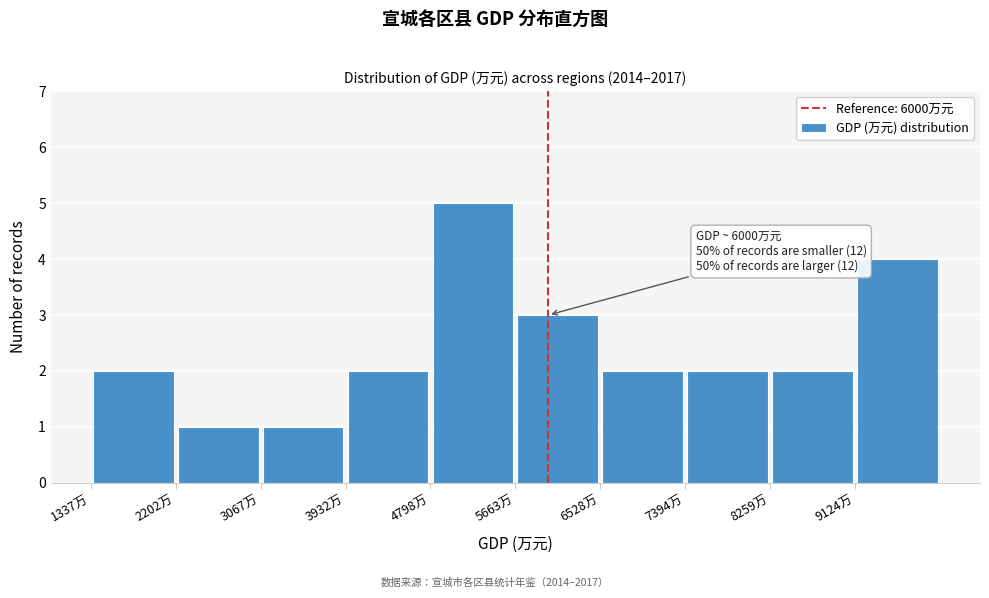

Over which range of the x-axis is the bar tallest?

4800 to 5700